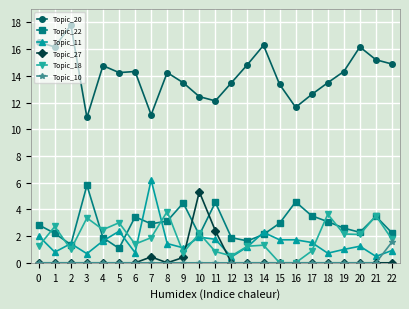

What is the difference between the highest and lowest values at 11?

12.1